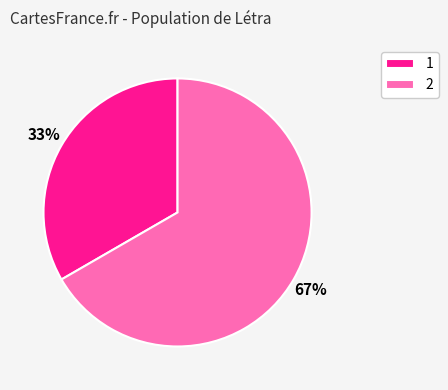

To the nearest percent, what is the average slice percentage?

50%